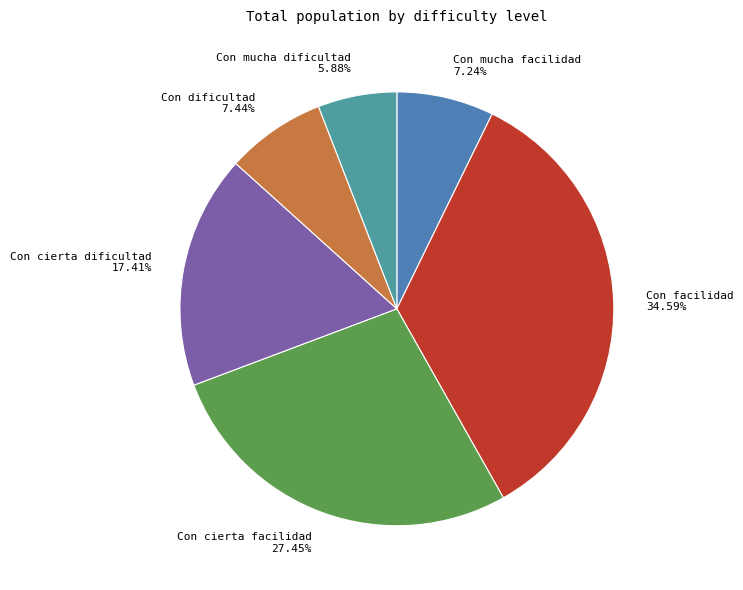

Which slice is the largest?

Con facilidad